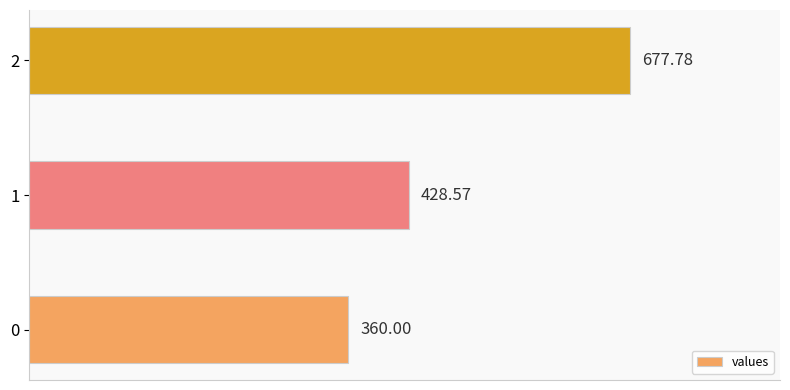

How many data points are less than 428?

1